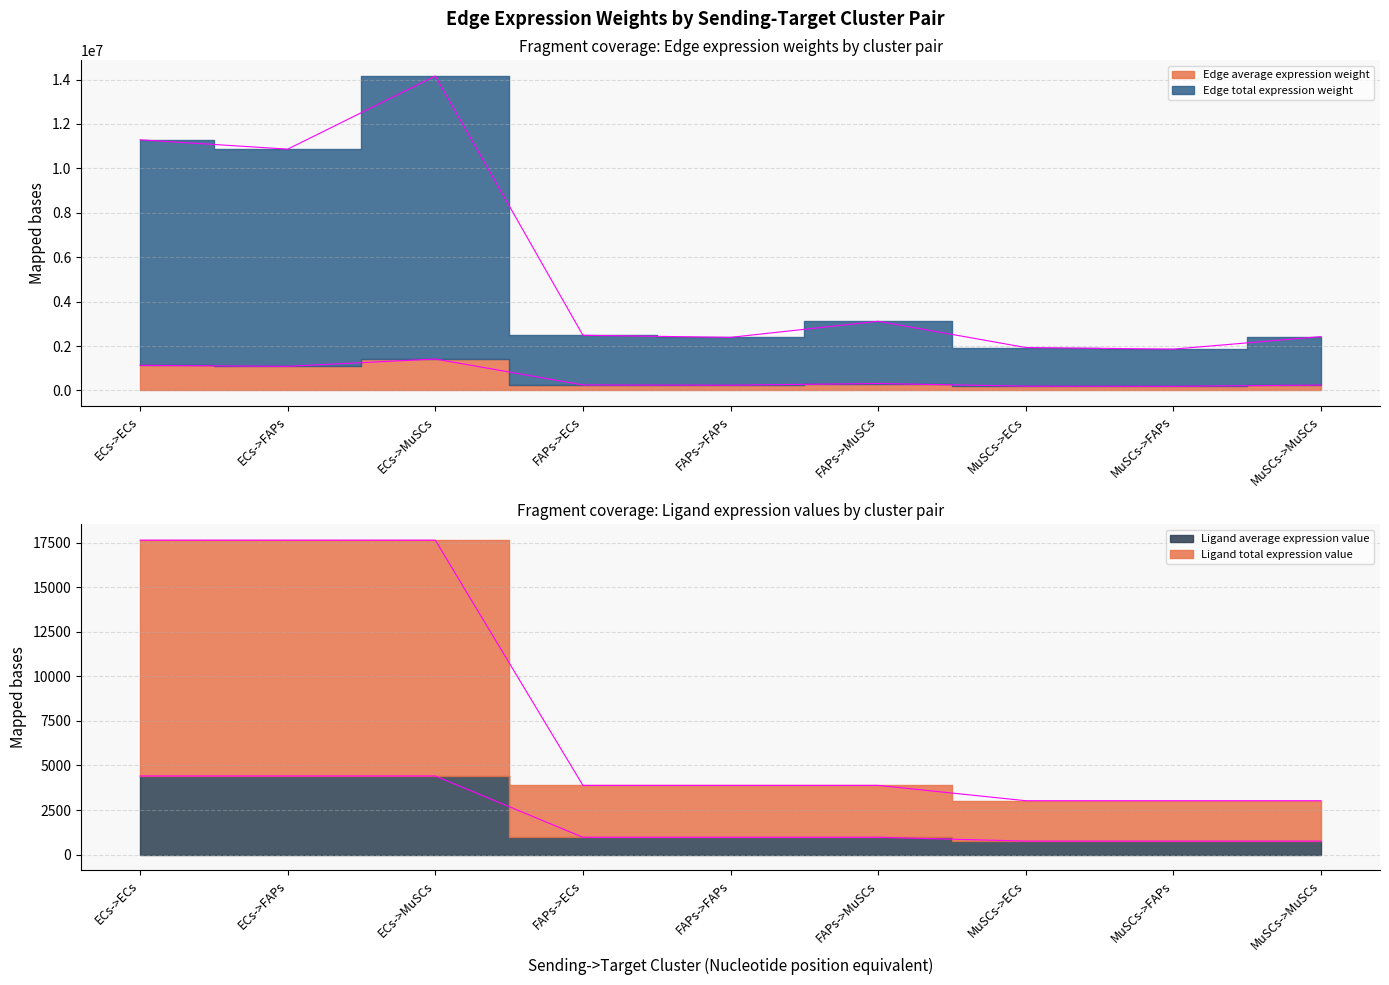

At which category is the sum across all series the highest?

ECs->MuSCs